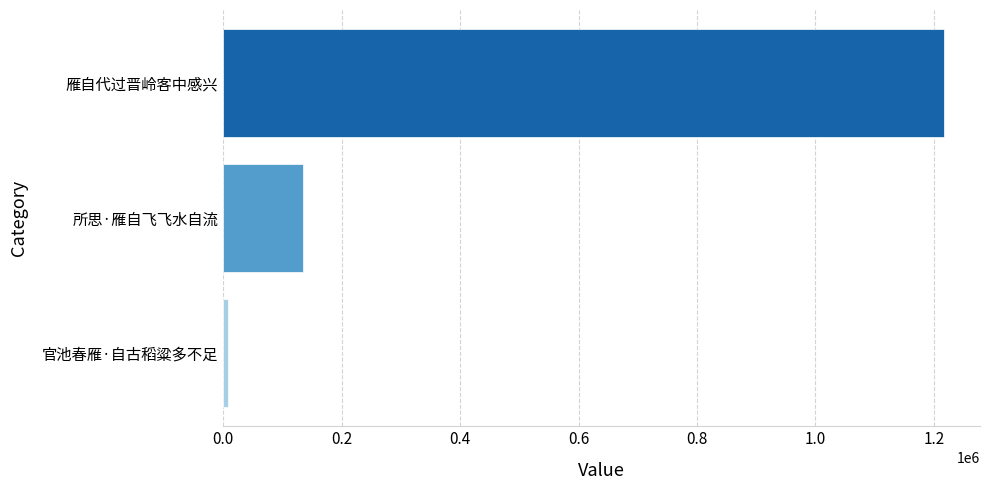

The chart shows a value of 1879777 at 雁自代过晋岭客中感兴. True or false?

False